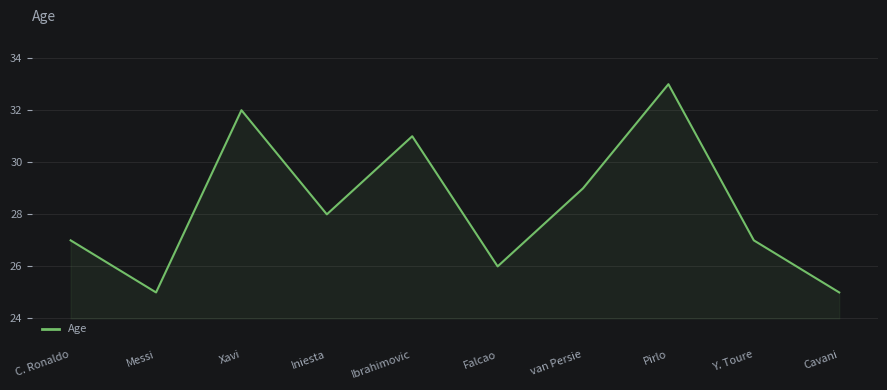

Is it true that the value at Messi is 13?

False